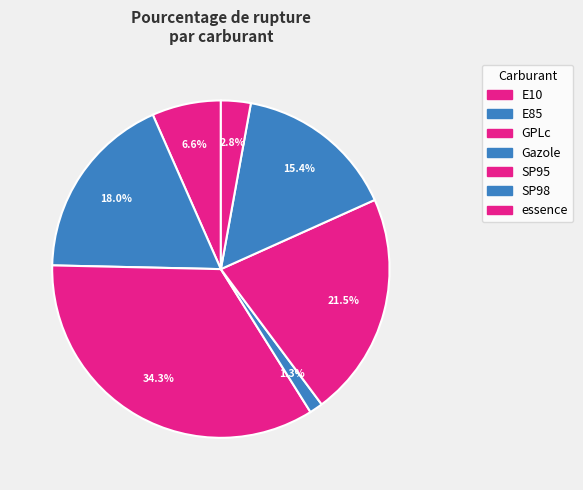

Does any single category account for the majority?

No